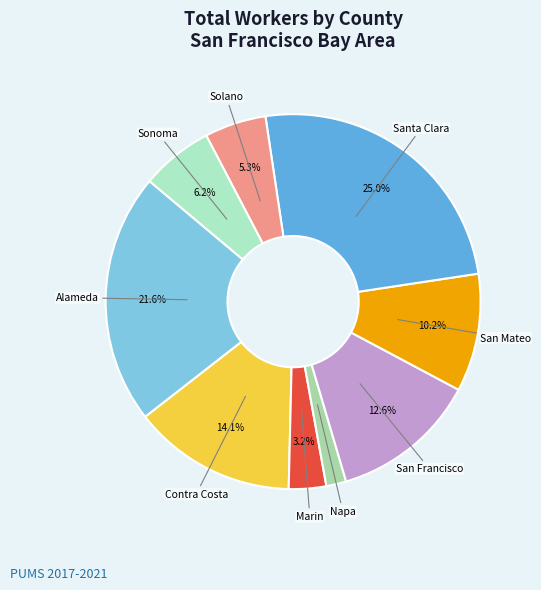

True or false: Alameda accounts for 22% of the total.

True